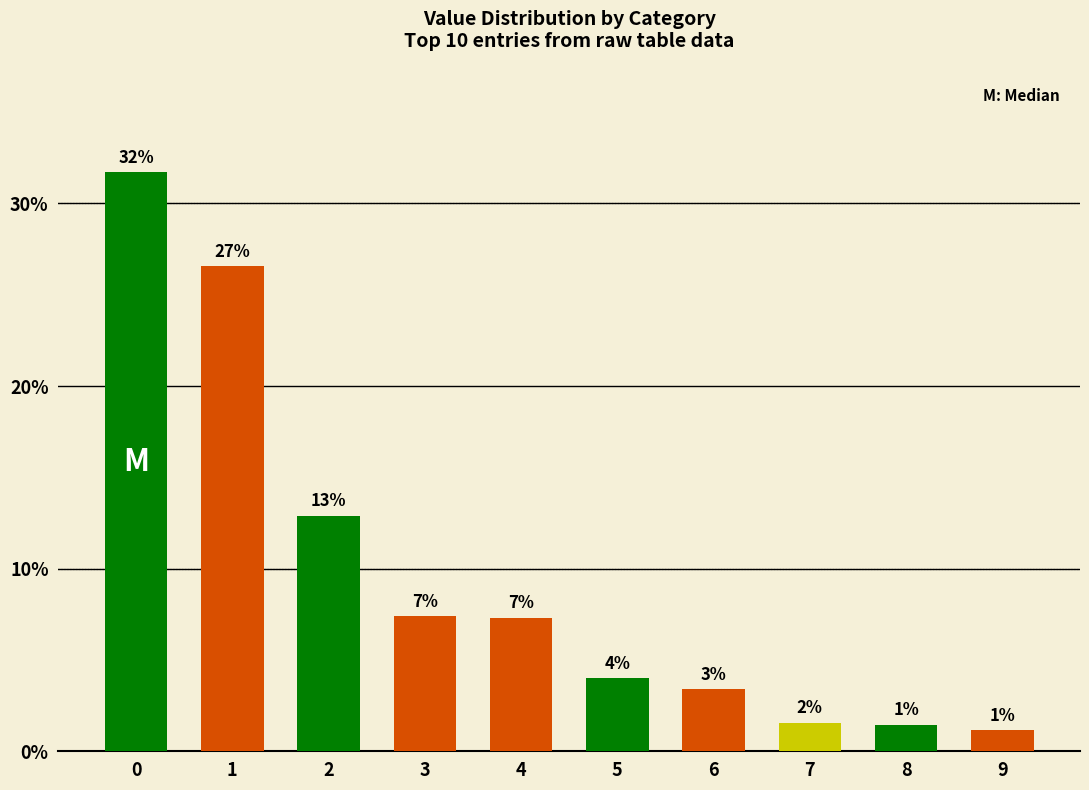

How many bars are there in total?

10